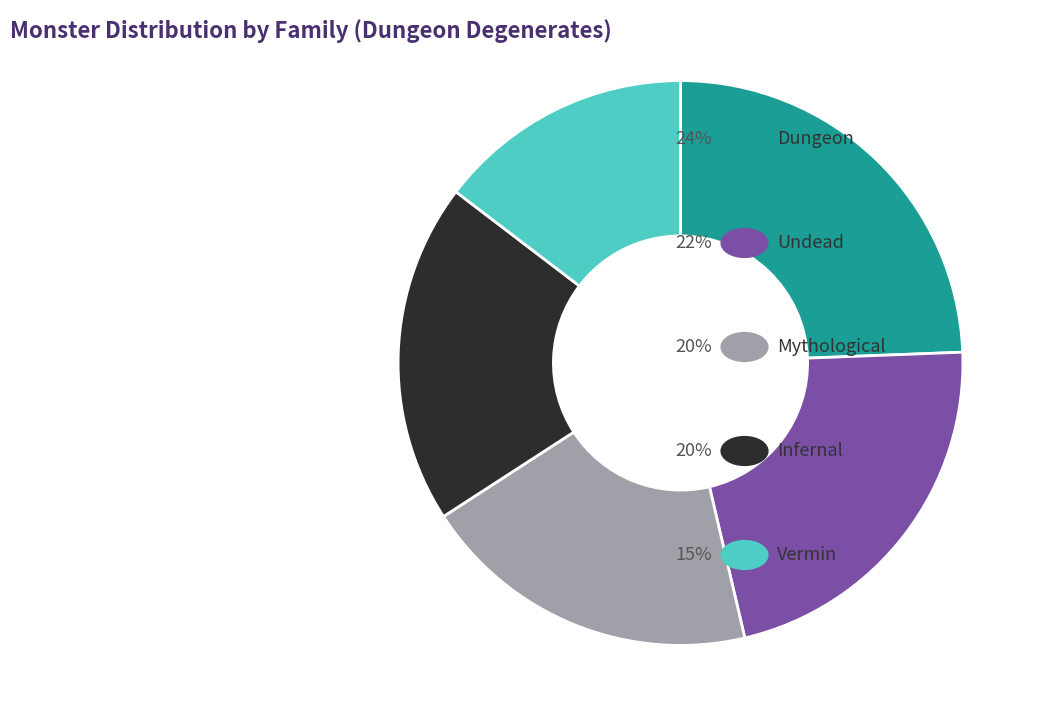

Is there a majority slice in this chart?

No